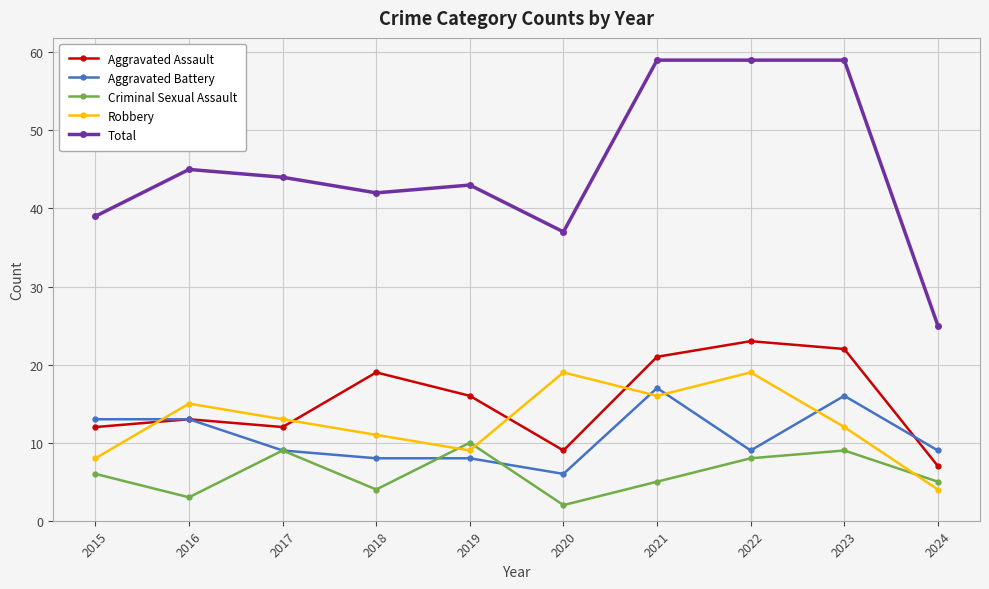

Between 2017 and 2024, which series saw the biggest shift?

Total